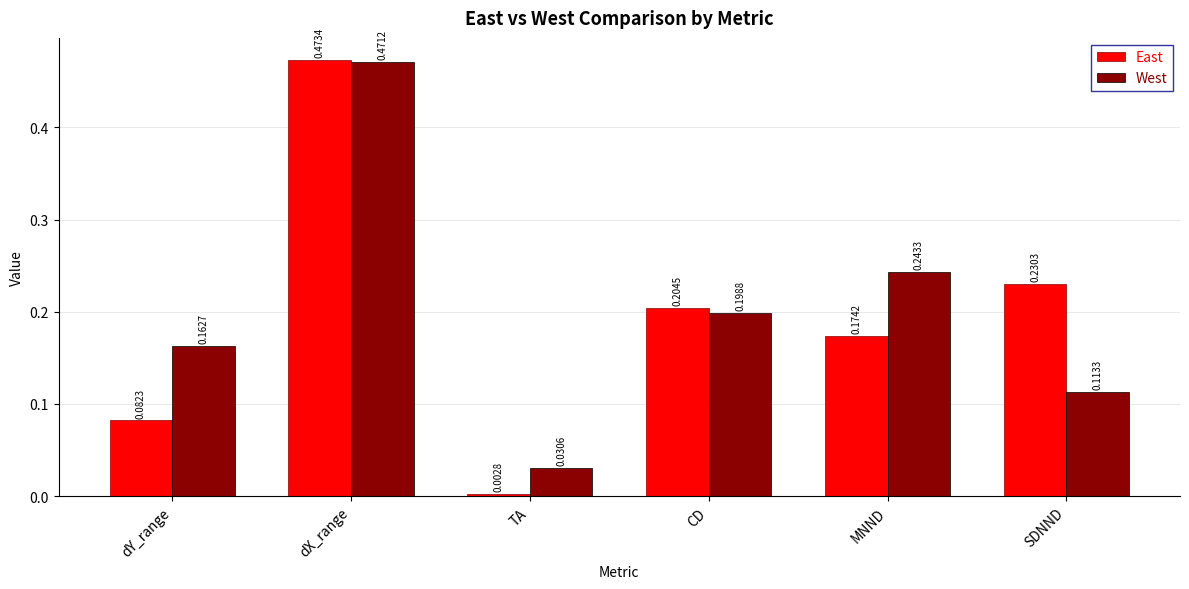

What position from the right is dY_range?

6